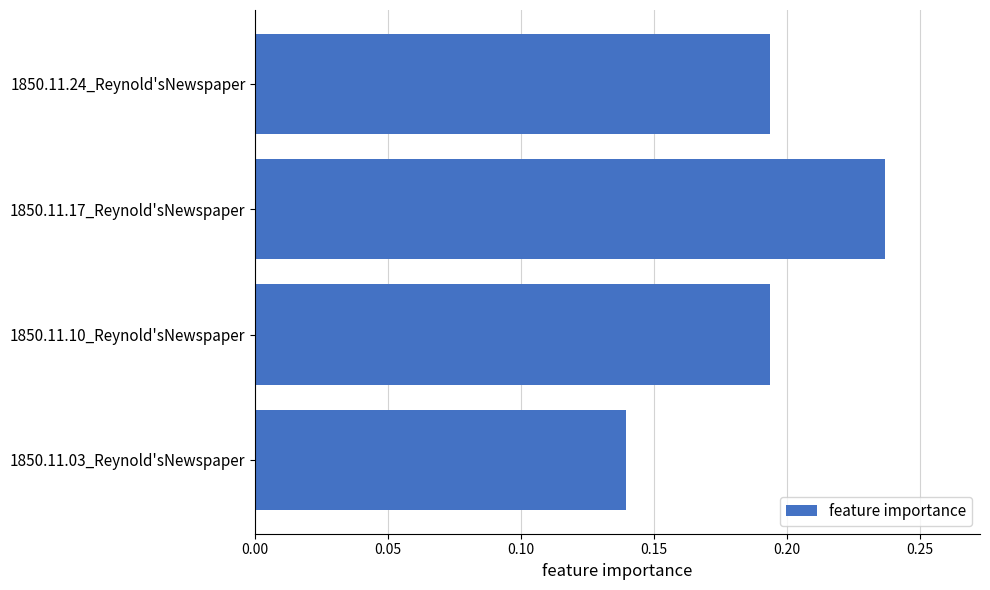

At which label is the value closest to 0?

1850.11.03_Reynold'sNewspaper